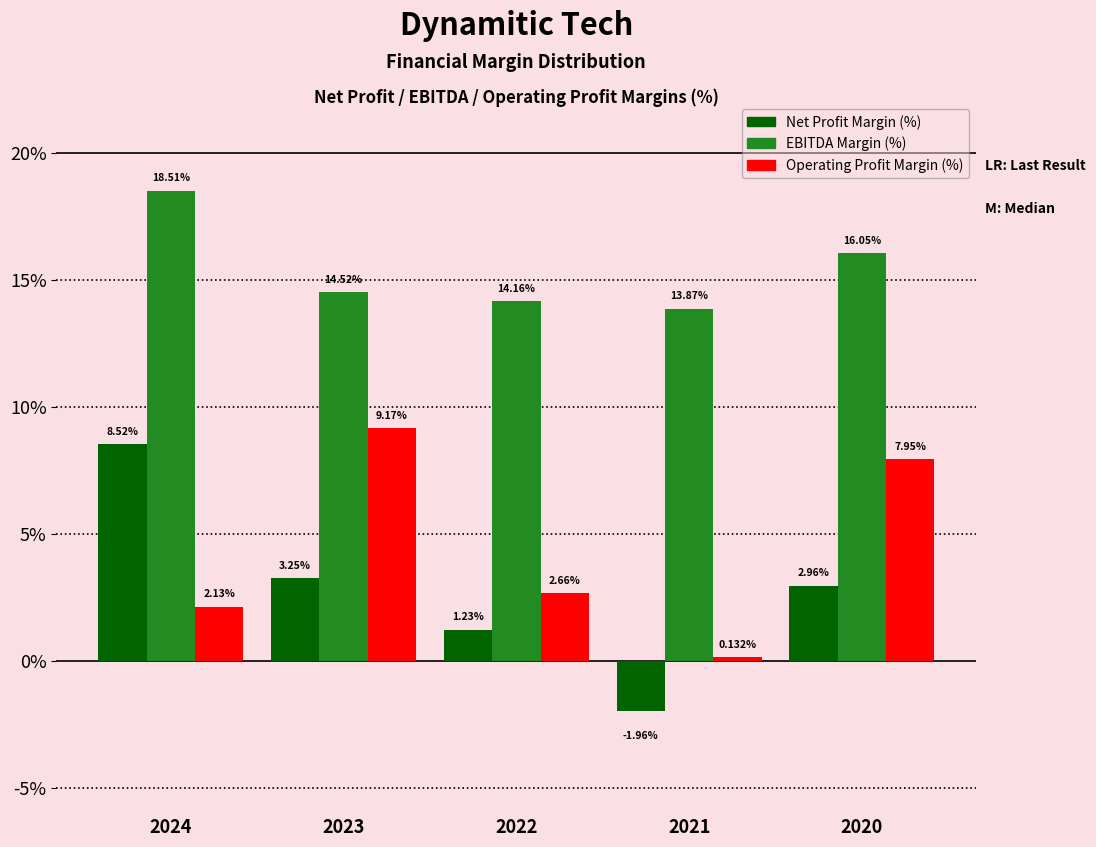

What is the difference between the Net Profit Margin (%) values at 2023 and 2022?

2.0